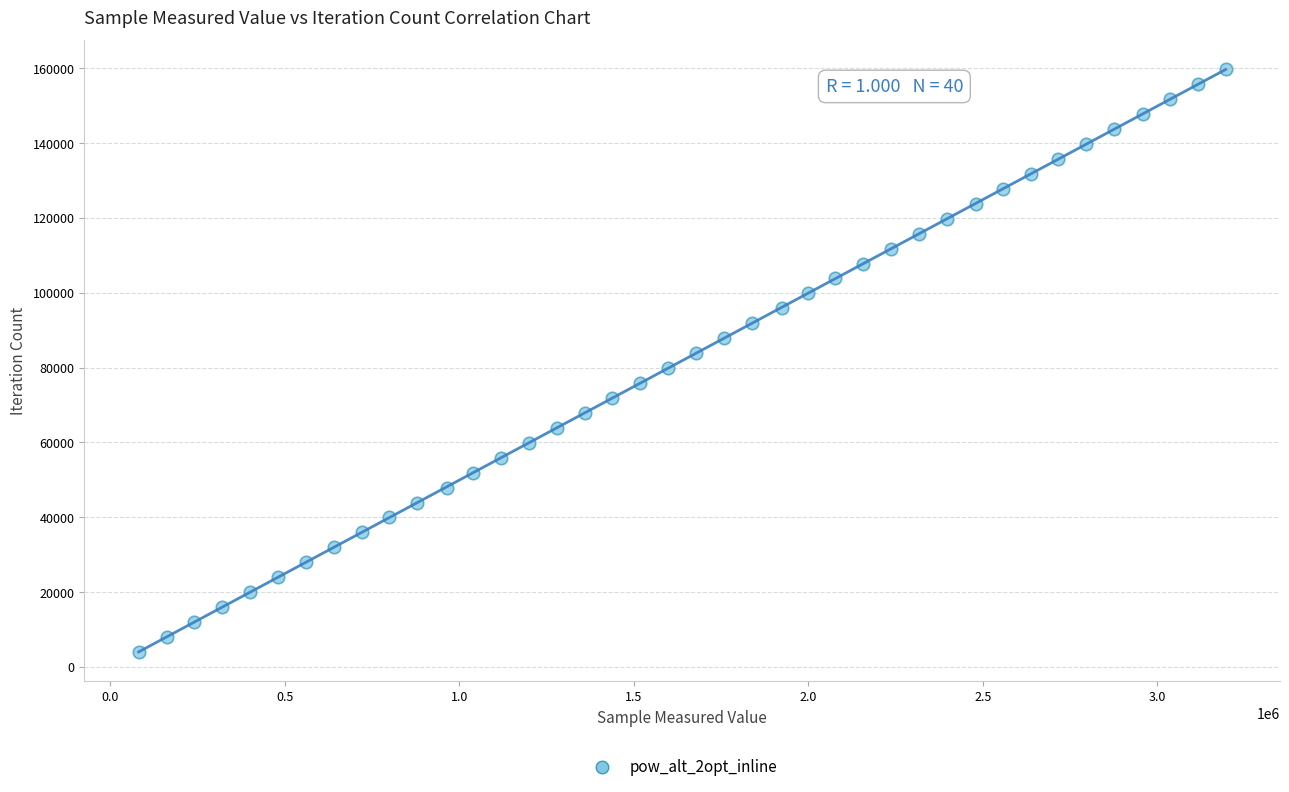

What is the range of Y values (max minus min)?

155727